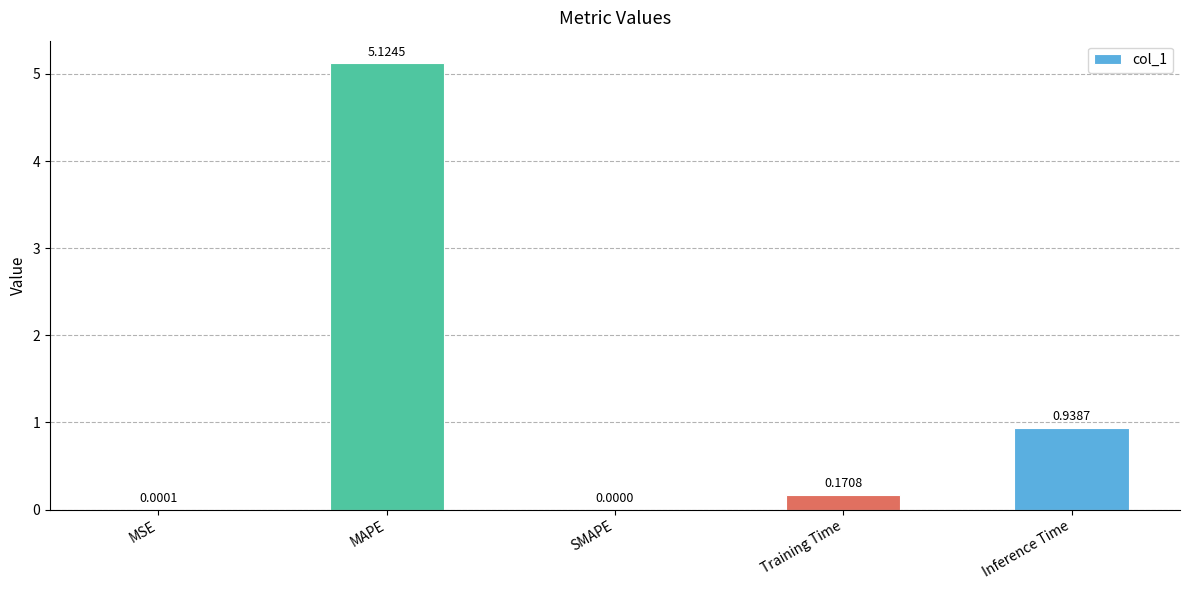

What is the average value?

1.2